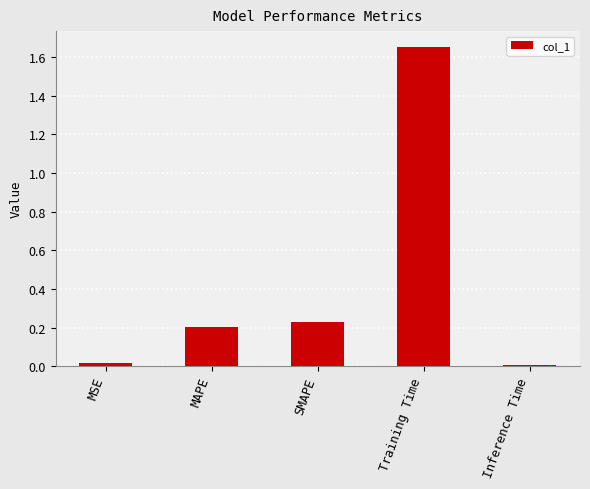

What is the average value?

0.4